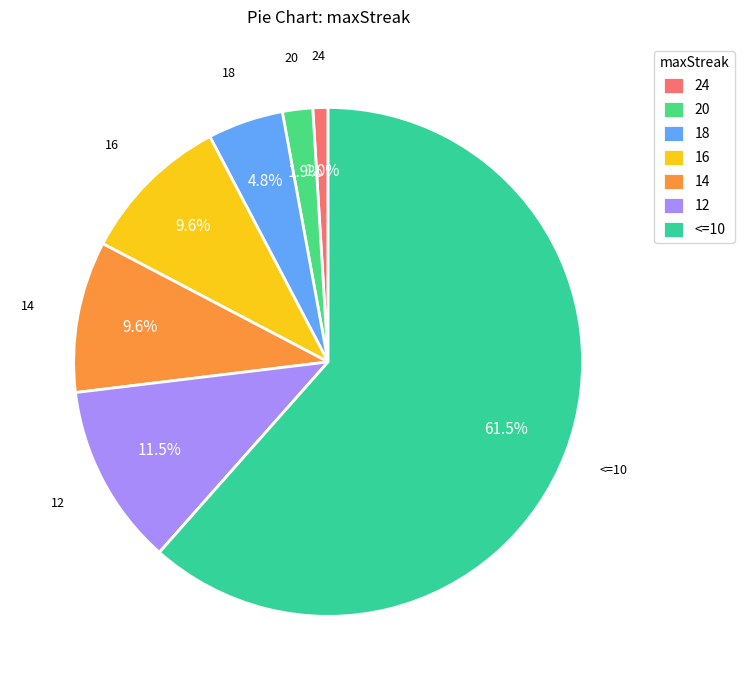

Count the number of slices in the pie.

7